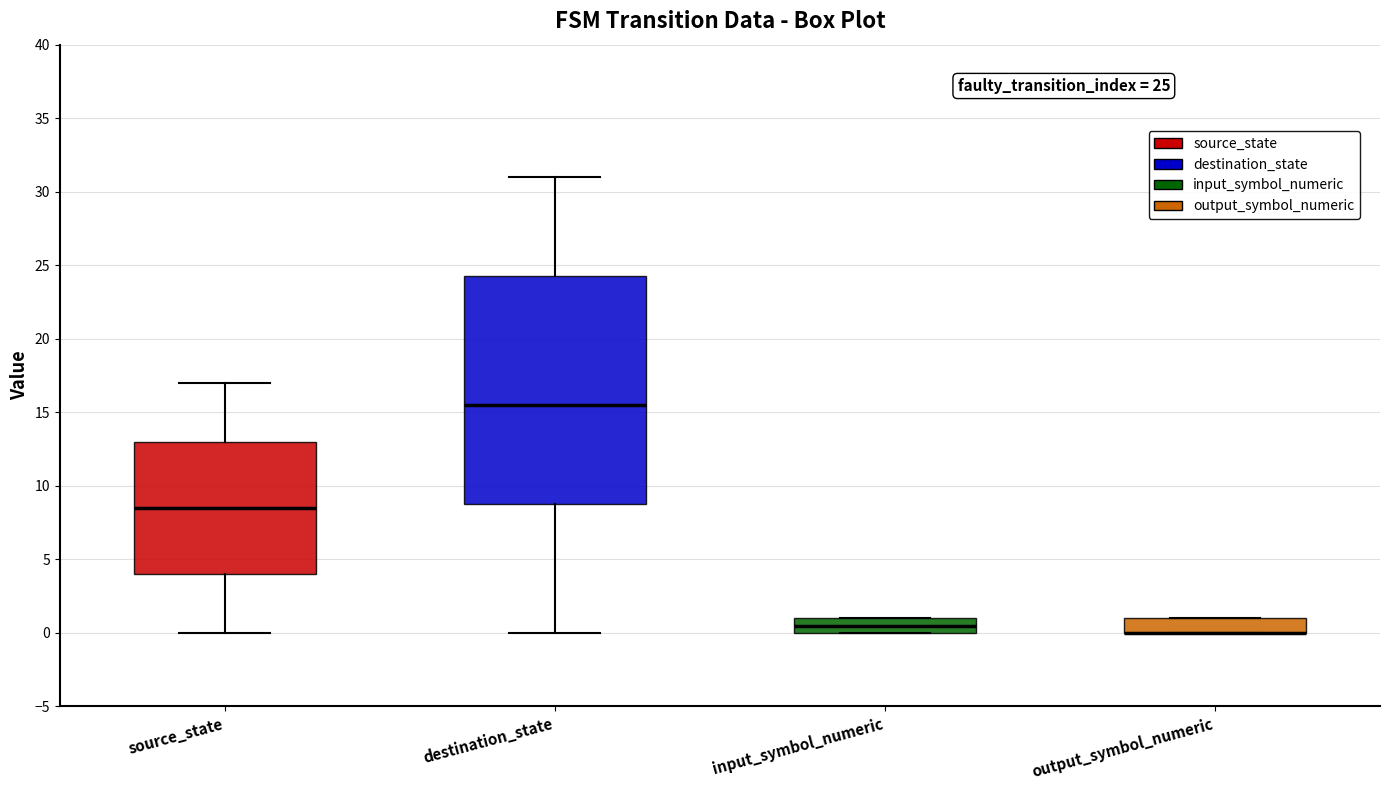

Comparing the boxes themselves (not the whiskers), which one is the tallest?

destination_state